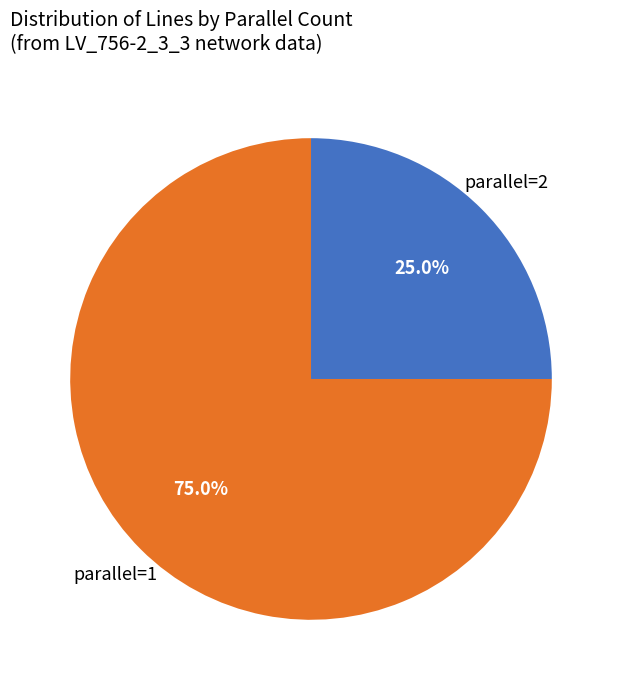

Count the number of slices in the pie.

2